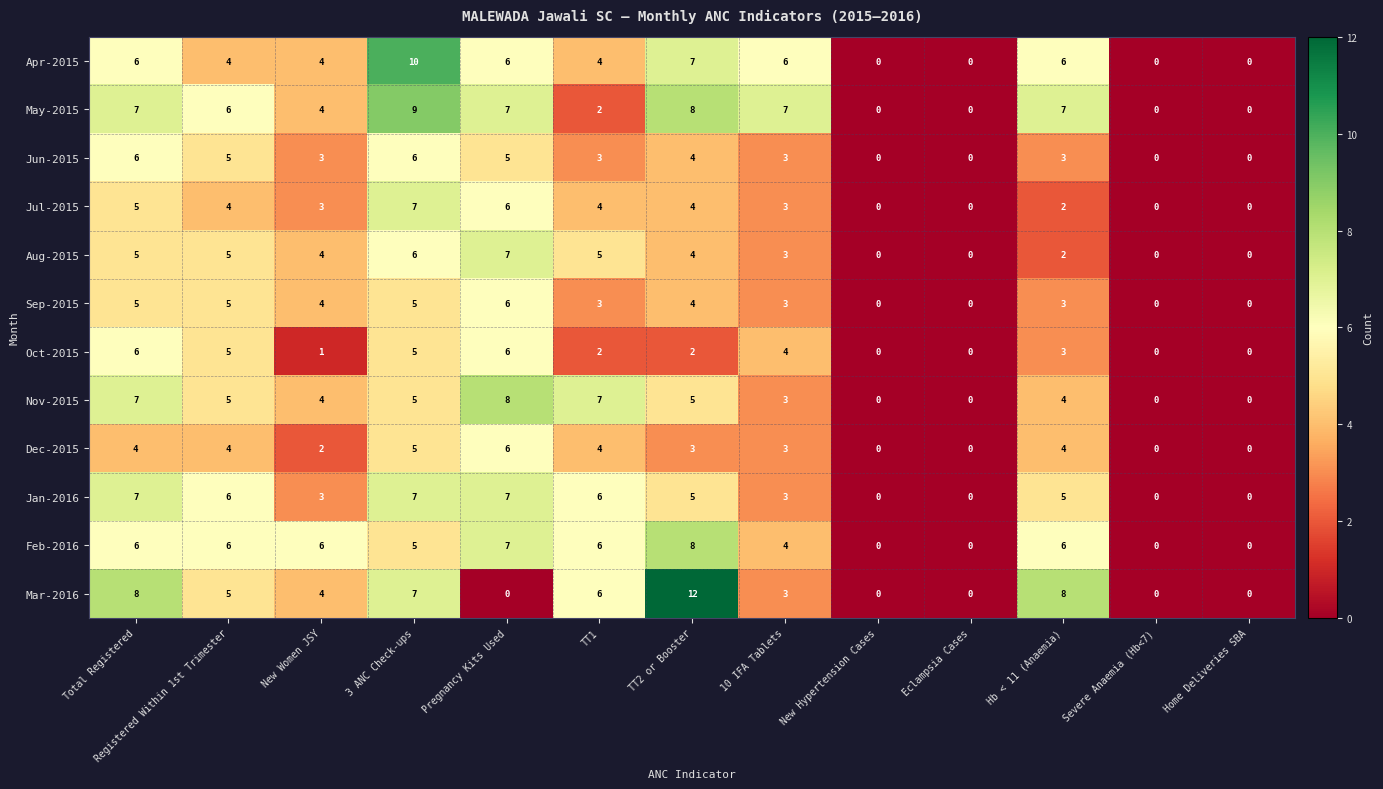

What is the total value across all series at Total Registered?

72